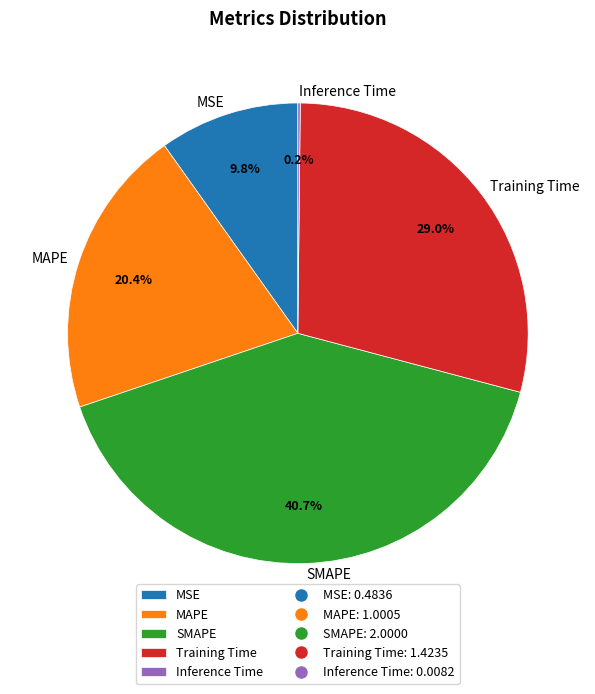

To the nearest percent, what portion does MSE represent?

10%